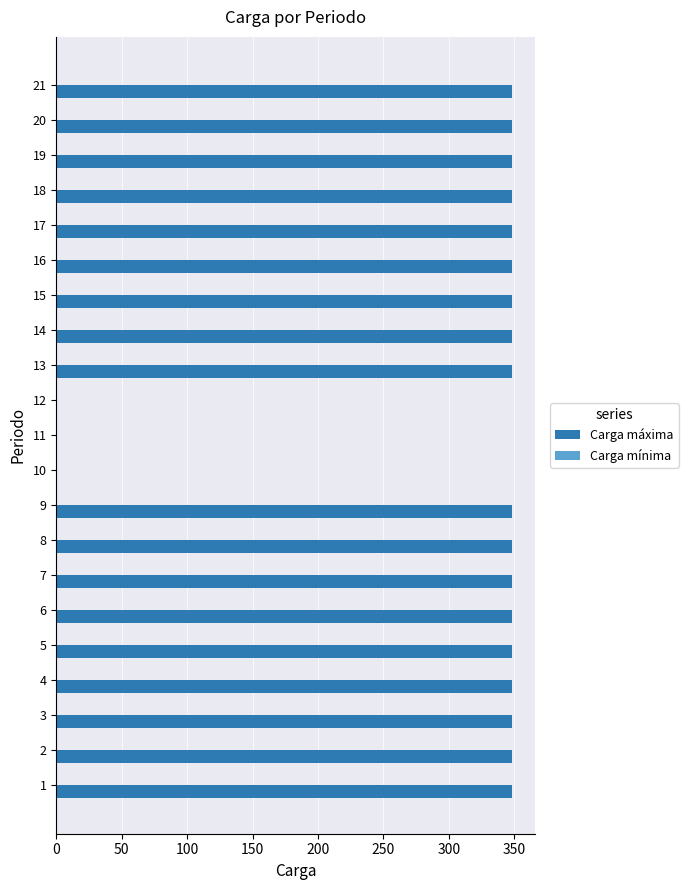

What is the sum of all values?

6264